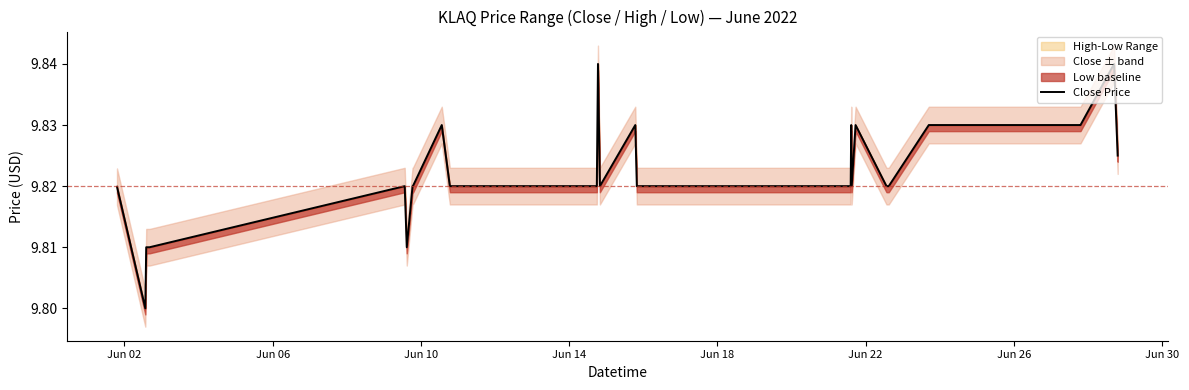

Is it true that the value at Jun 18 is 3.2?

False